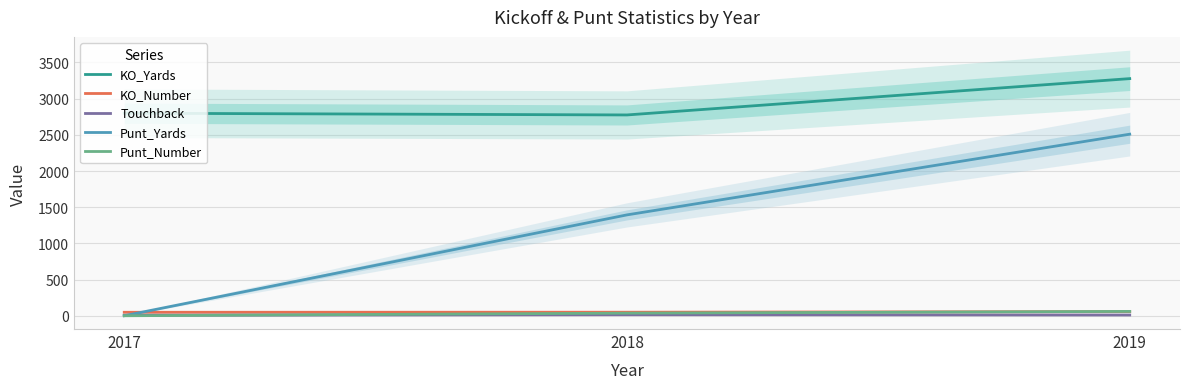

How many positive values does the Punt_Number series have?

2